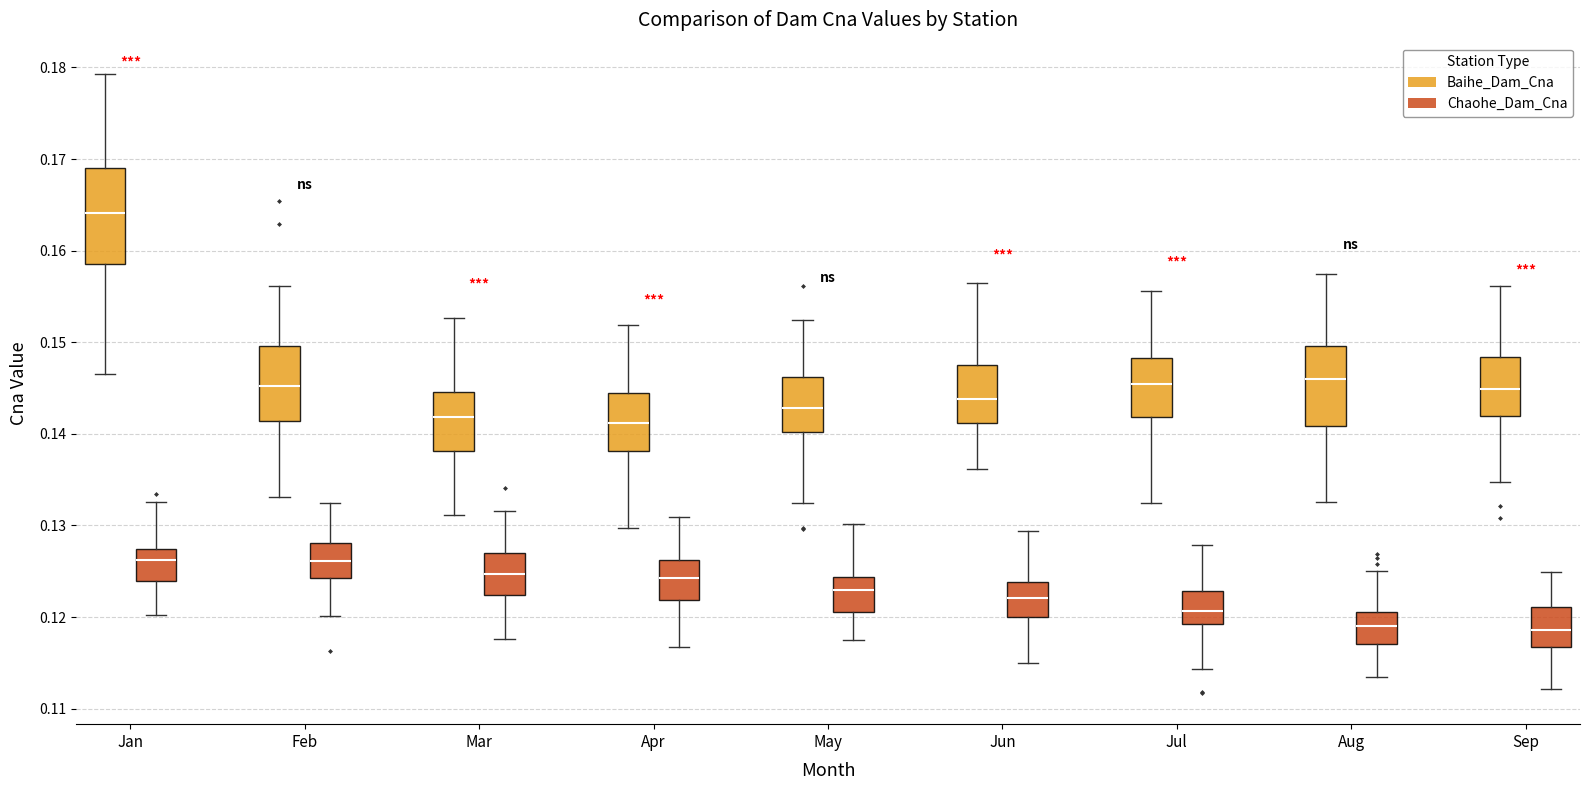

Comparing the boxes themselves (not the whiskers), which one is the tallest?

Jan (Baihe_Dam_Cna)